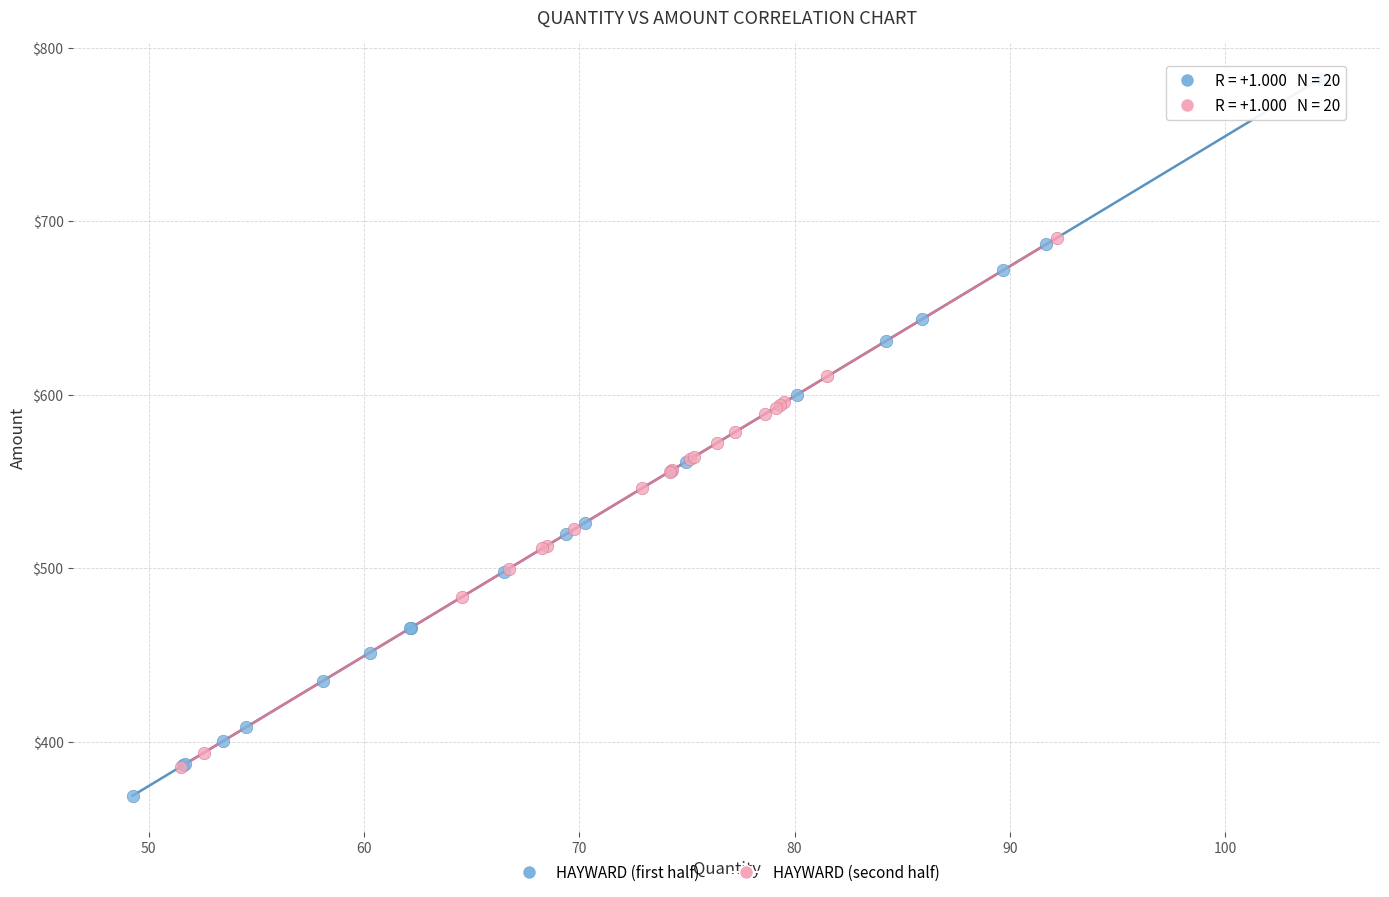

Which series has the largest Y range (max minus min)?

HAYWARD (first half)